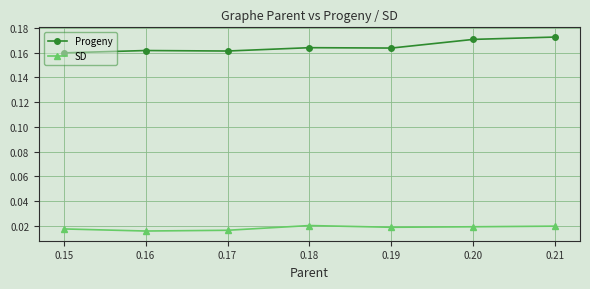

Count the number of data series in this chart.

2